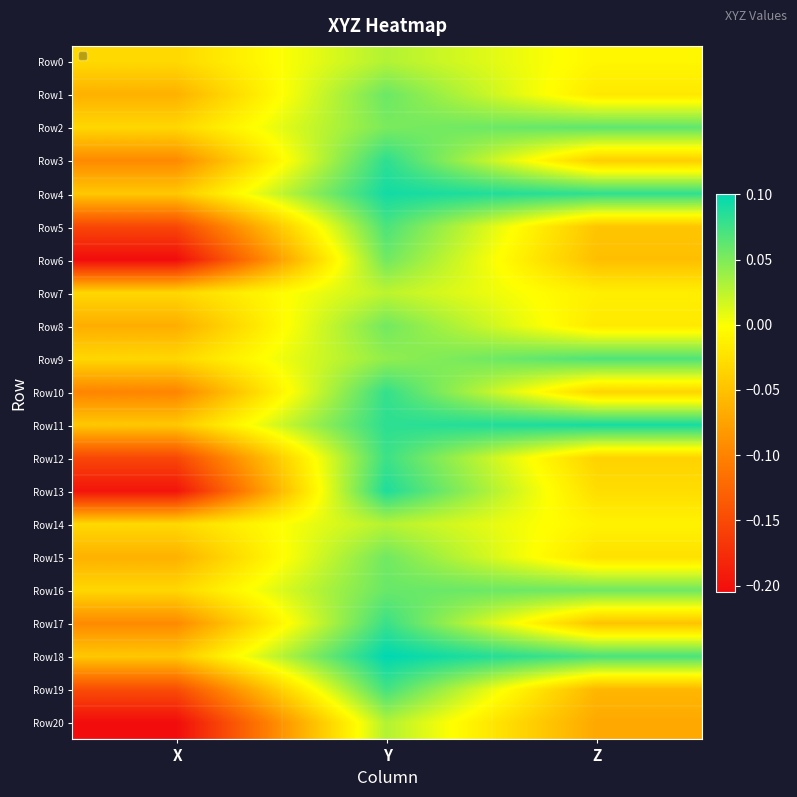

What is the minimum value shown in the chart?

-0.2